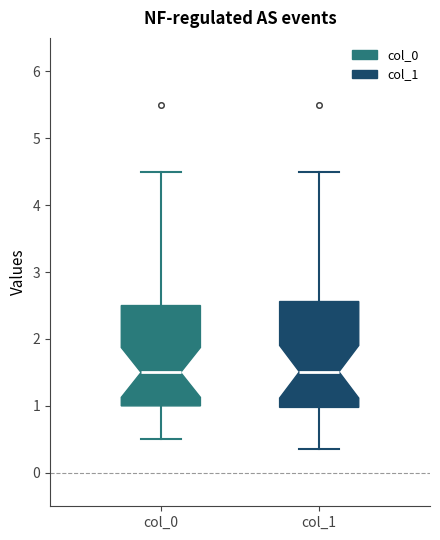

Where does the median line of the box for col_0 sit on the y-axis? The values are not printed on the chart, so give them approximately, as read against the axis.

1.5